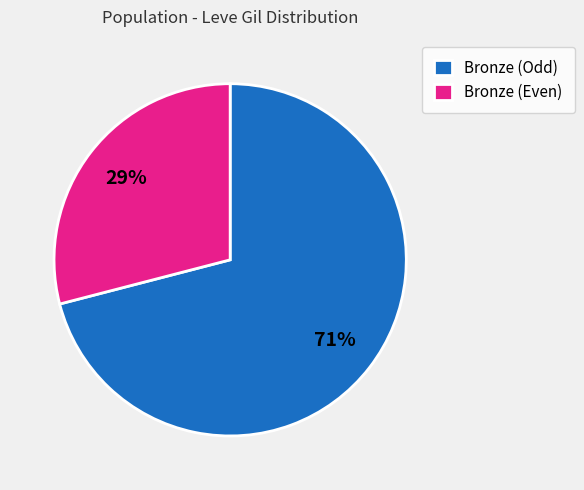

Count the number of slices in the pie.

2